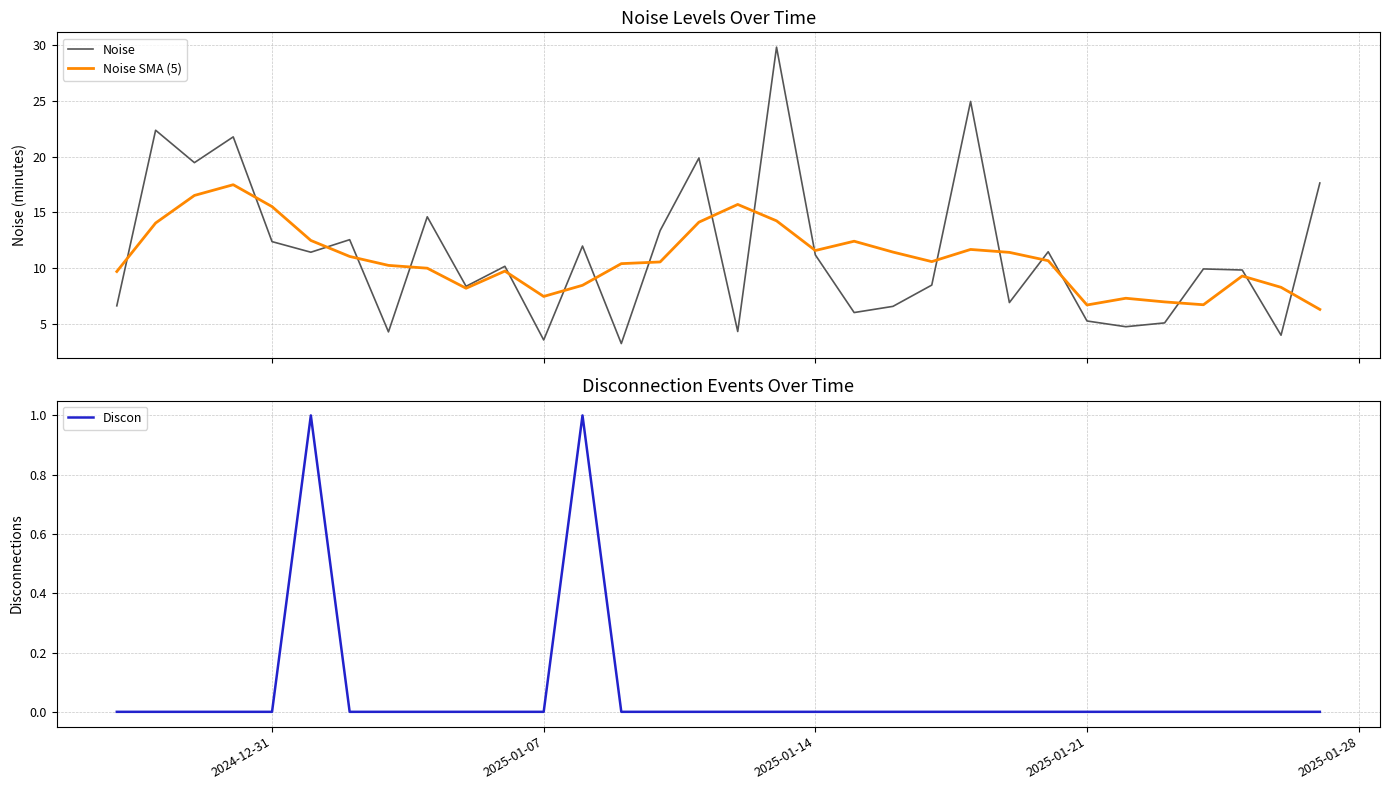

Which series has the largest total across all categories?

Noise